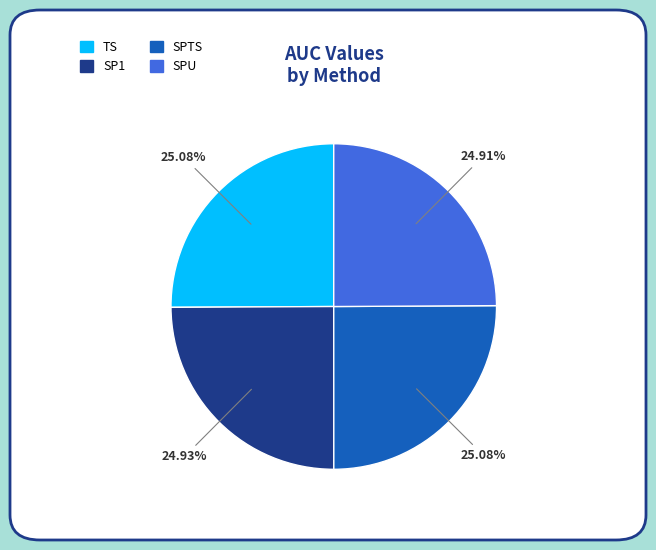

Count the number of slices in the pie.

4